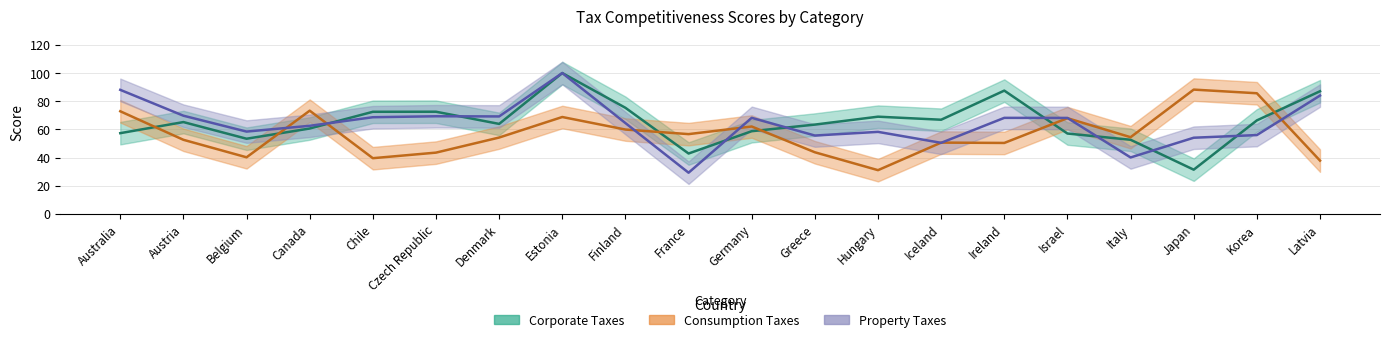

How many values in the Corporate Taxes series are below 65?

10